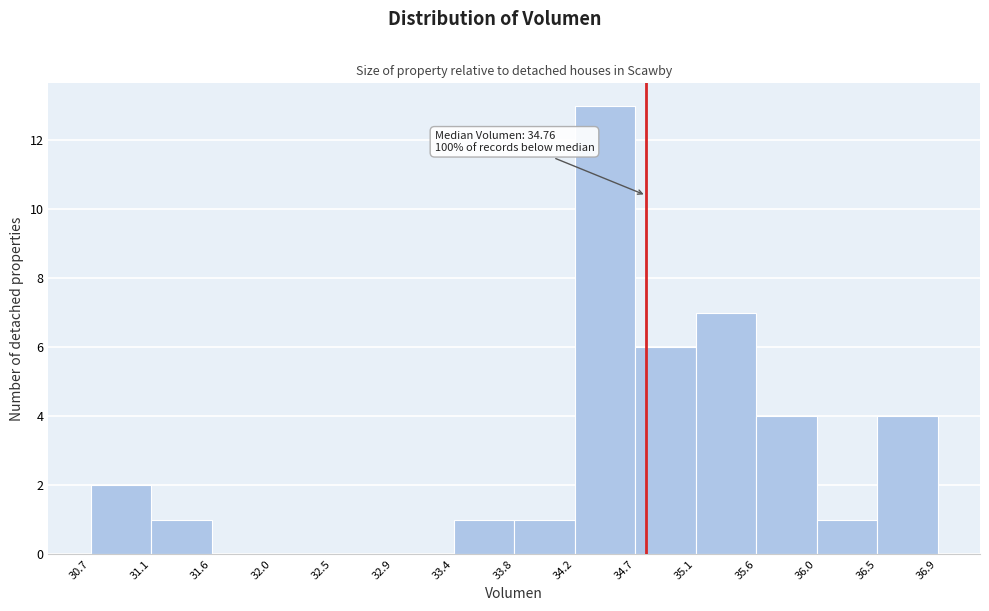

Which range on the x-axis has the tallest bar?

34.2 to 34.7